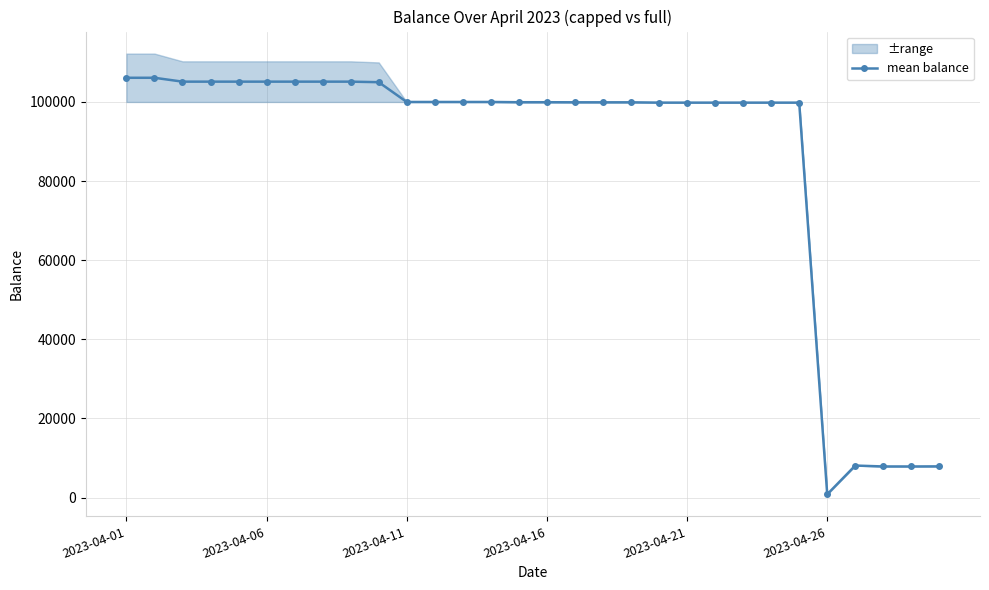

How many data points in mean balance are less than 99936?

14